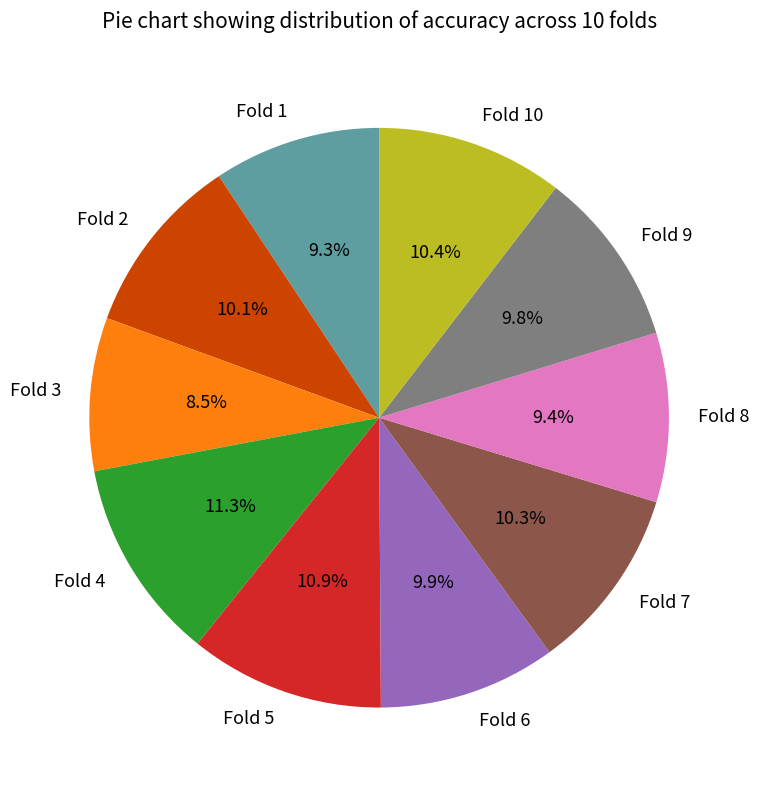

To the nearest percent, what is the difference between the largest and smallest slice percentages?

3%